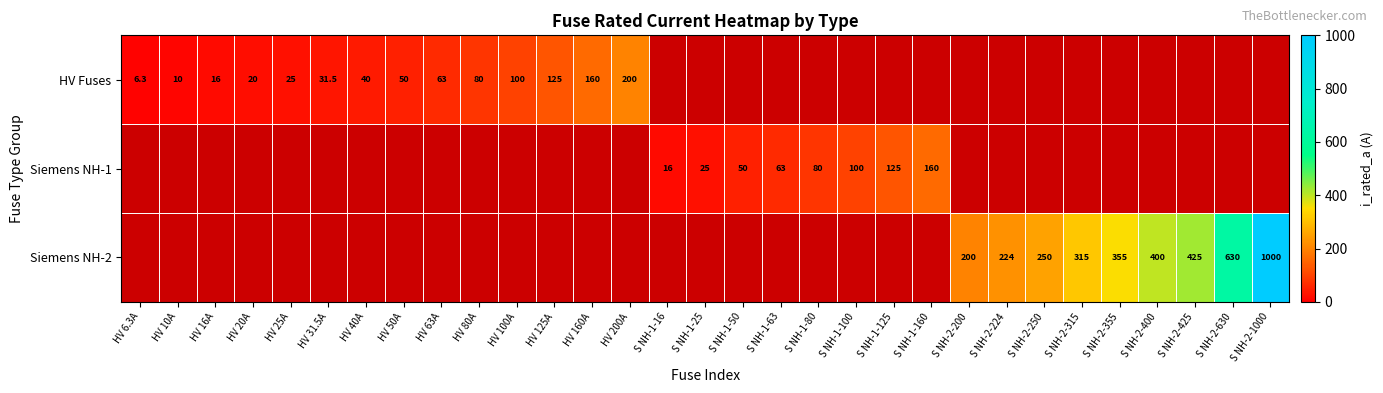

Is it true that Siemens NH-1 equals 18.8 at S NH-1-80?

False